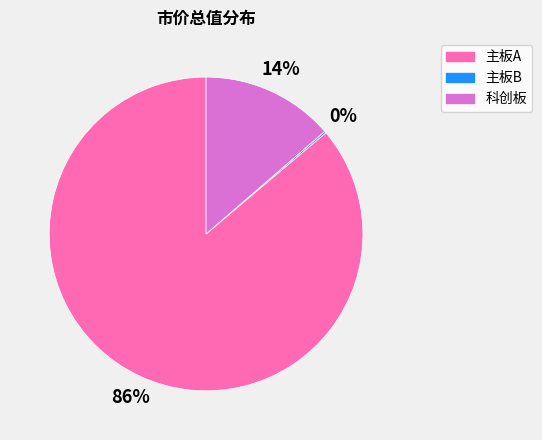

Do 科创板 and 主板A together represent more than half of the pie?

Yes